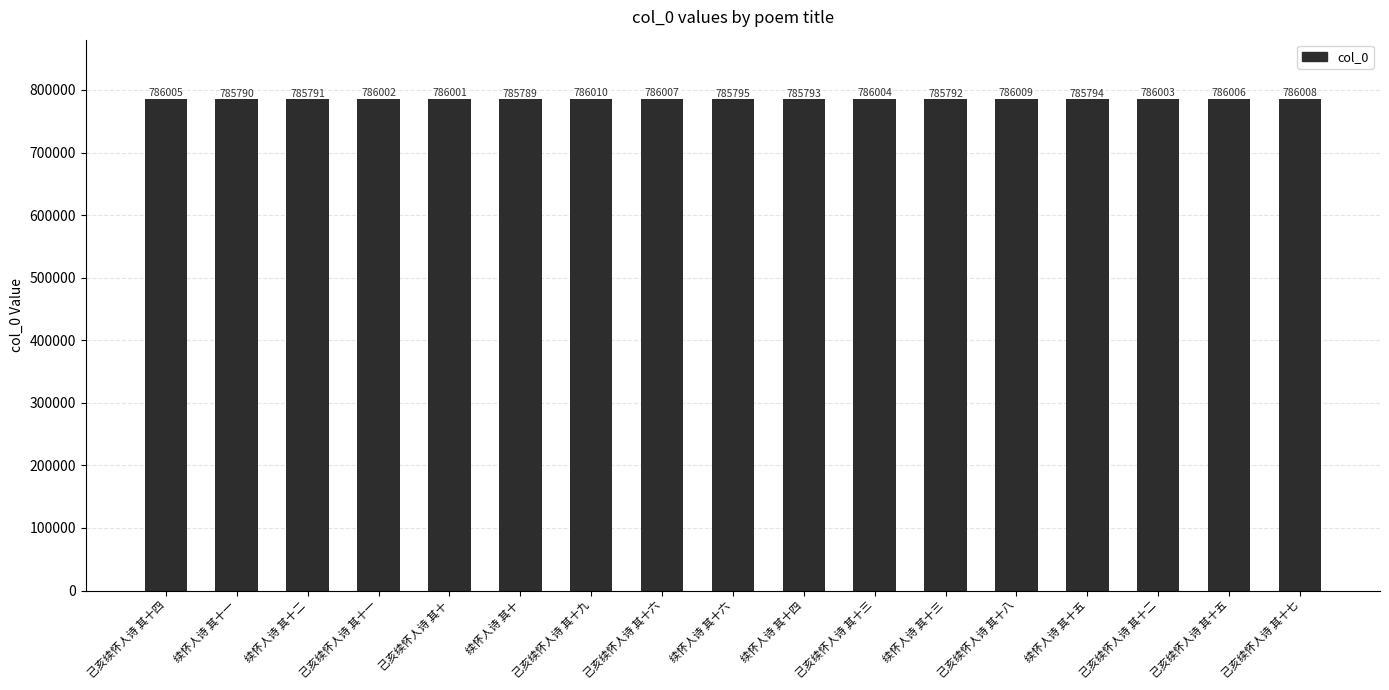

What is the change in value from 己亥续怀人诗 其十四 to 己亥续怀人诗 其十九?

+5